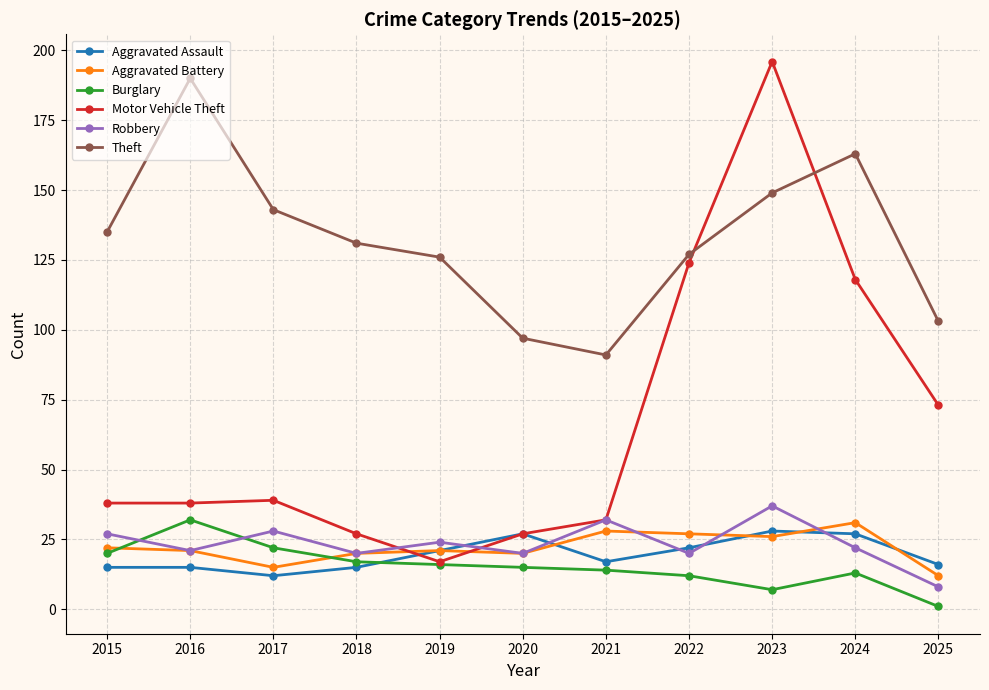

What is the difference between the Aggravated Battery values at 2025 and 2018?

8